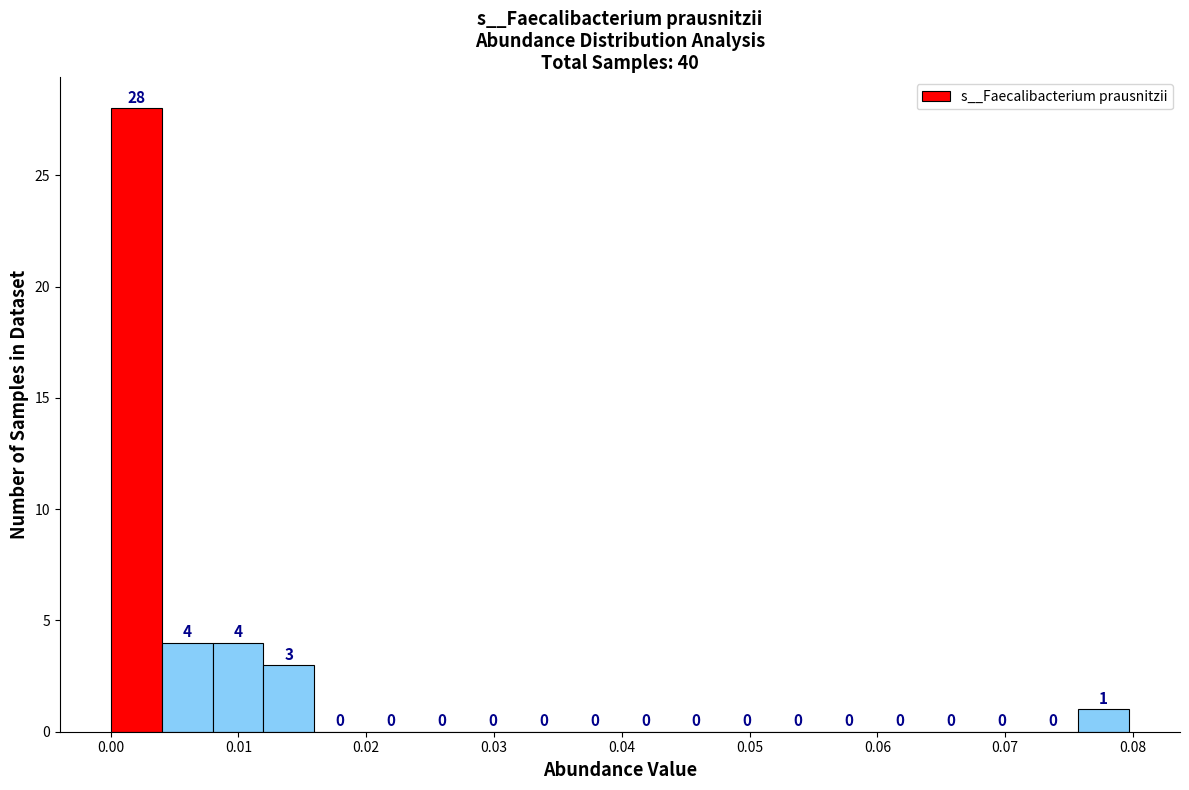

Read against the x-axis, roughly where is the centre of the tallest bar?

0.002